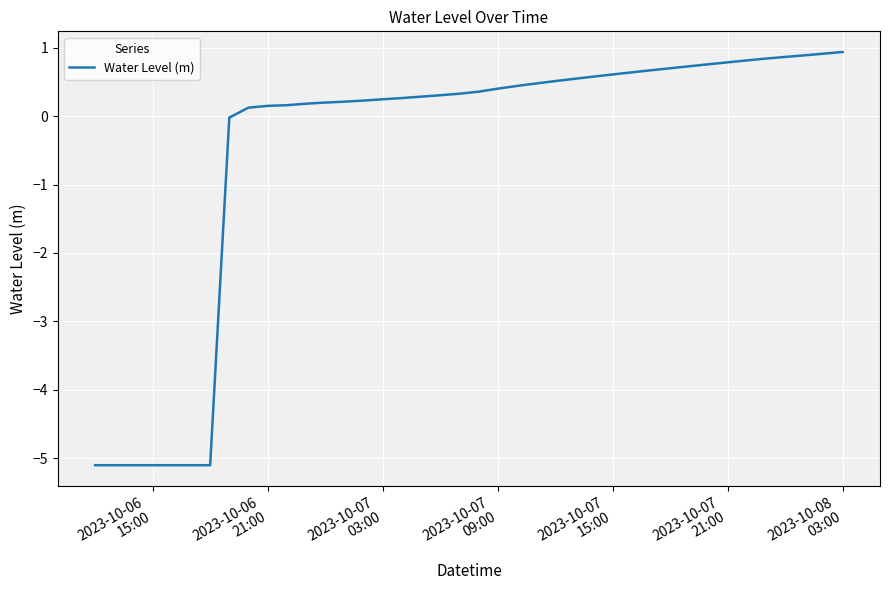

What is the difference between the maximum and minimum values?

6.0